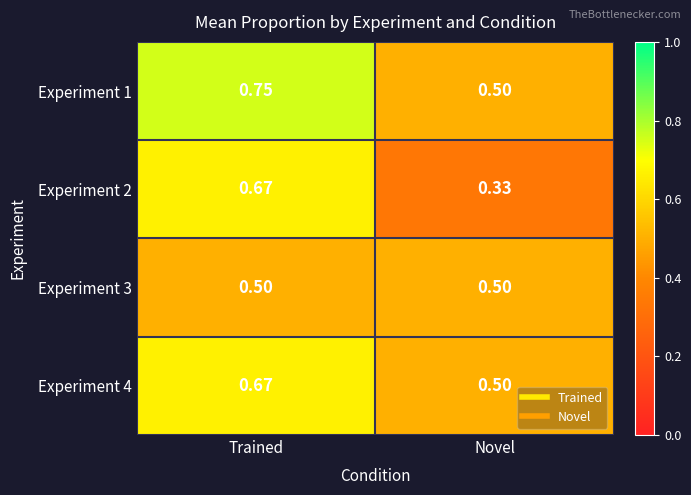

At which label is Experiment 2 closest to 0?

Novel